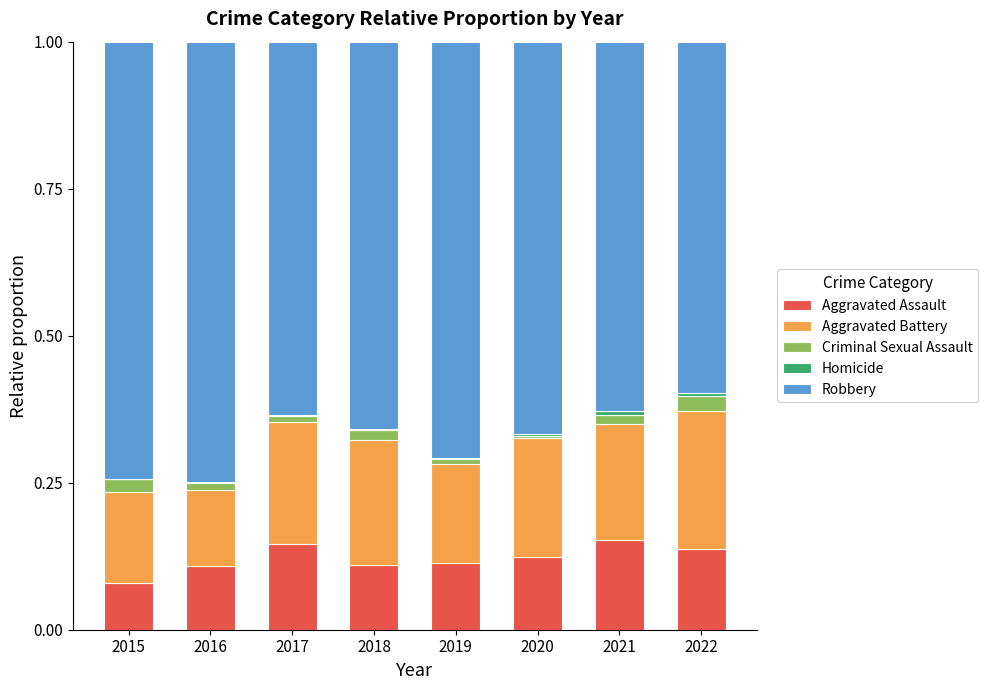

True or false: Aggravated Assault has a value of 0.1 at 2015.

True